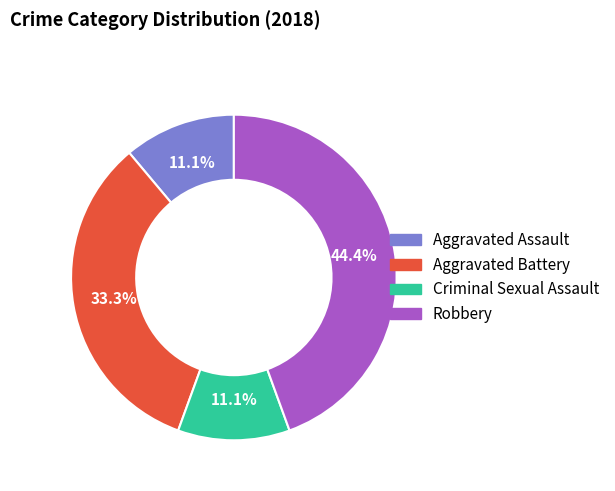

What is the largest slice in the pie chart?

Robbery